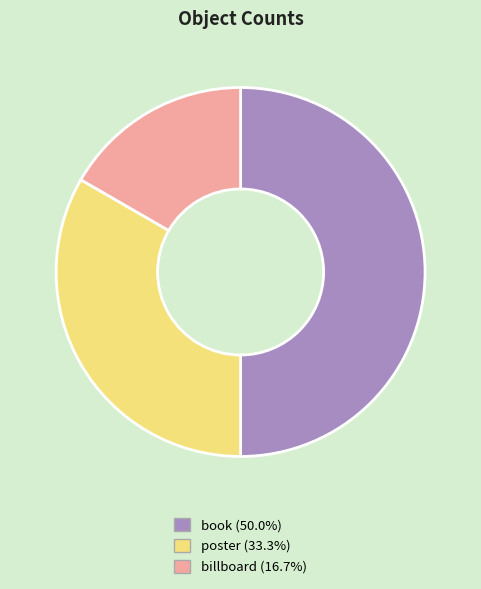

Rank the categories by value from highest to lowest.

book, poster, billboard